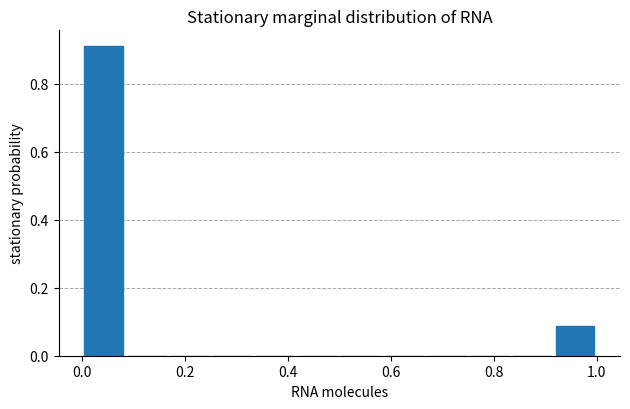

Reading left to right, transcribe this chart: for each bar, give the range it covers on the x-axis and its height. Neither the bar edges nor the heights are printed on the chart, so give them approximately, as read against the axes.

0.00 to 0.08: 0.92
0.08 to 0.16: 0
0.16 to 0.26: 0
0.26 to 0.34: 0
0.34 to 0.42: 0
0.42 to 0.50: 0
0.50 to 0.58: 0
0.58 to 0.66: 0
0.66 to 0.76: 0
0.76 to 0.84: 0
0.84 to 0.92: 0
0.92 to 1.00: 0.08